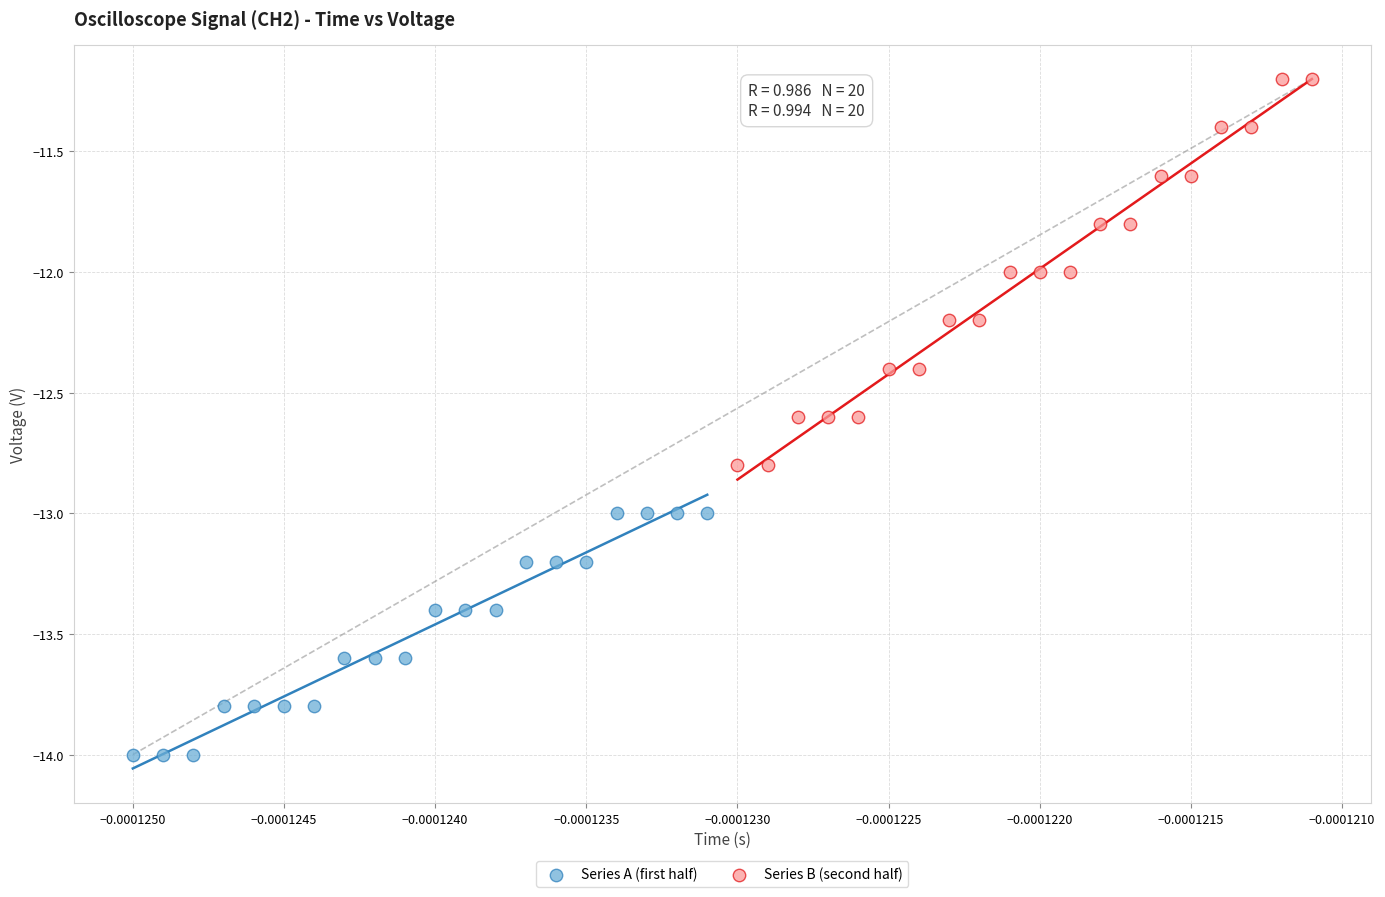

Which series reaches the minimum Y coordinate?

Series A (first half)